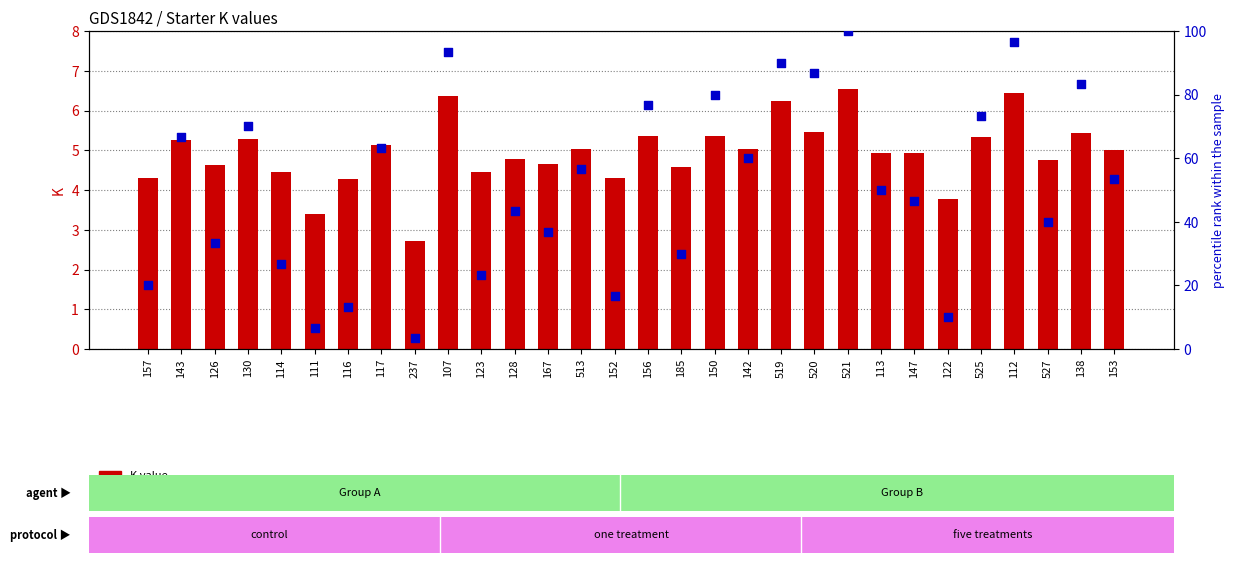

Is the value of percentile rank at 519 greater than the value of K value at 128?

Yes